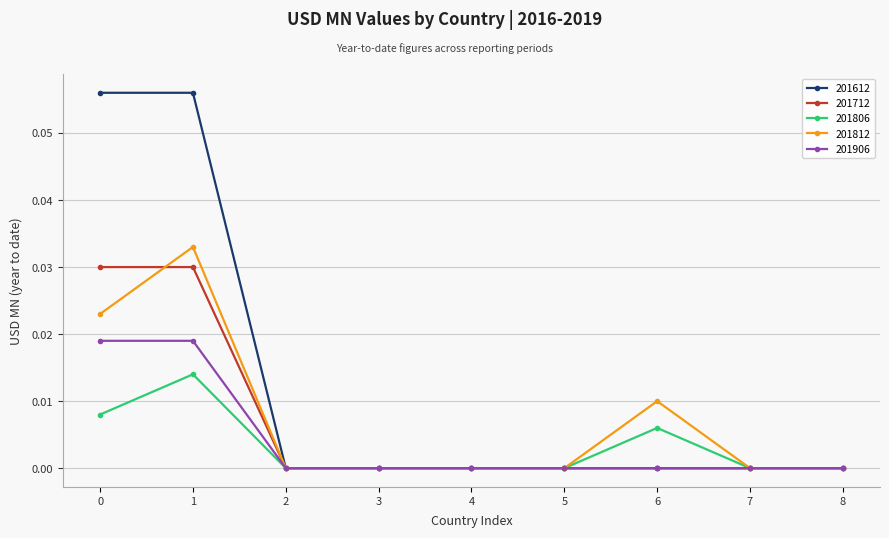

Rank the series by their maximum value, from lowest to highest.

201806, 201906, 201712, 201812, 201612